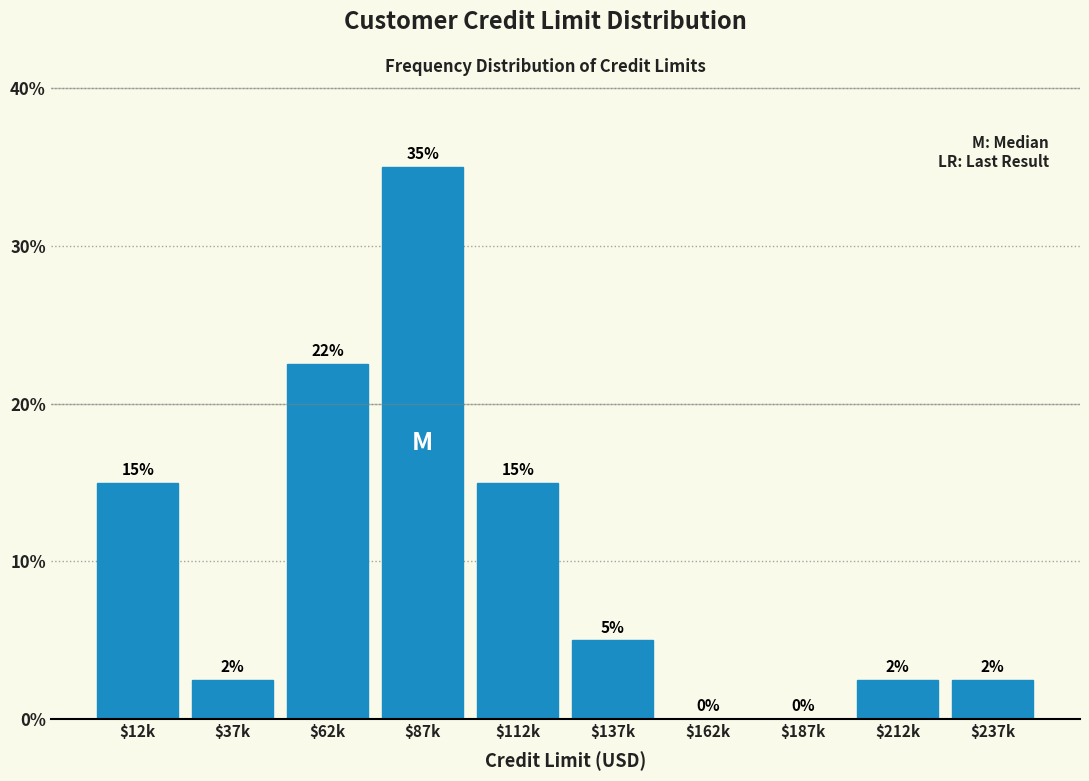

What is the maximum value shown in the chart?

35.0